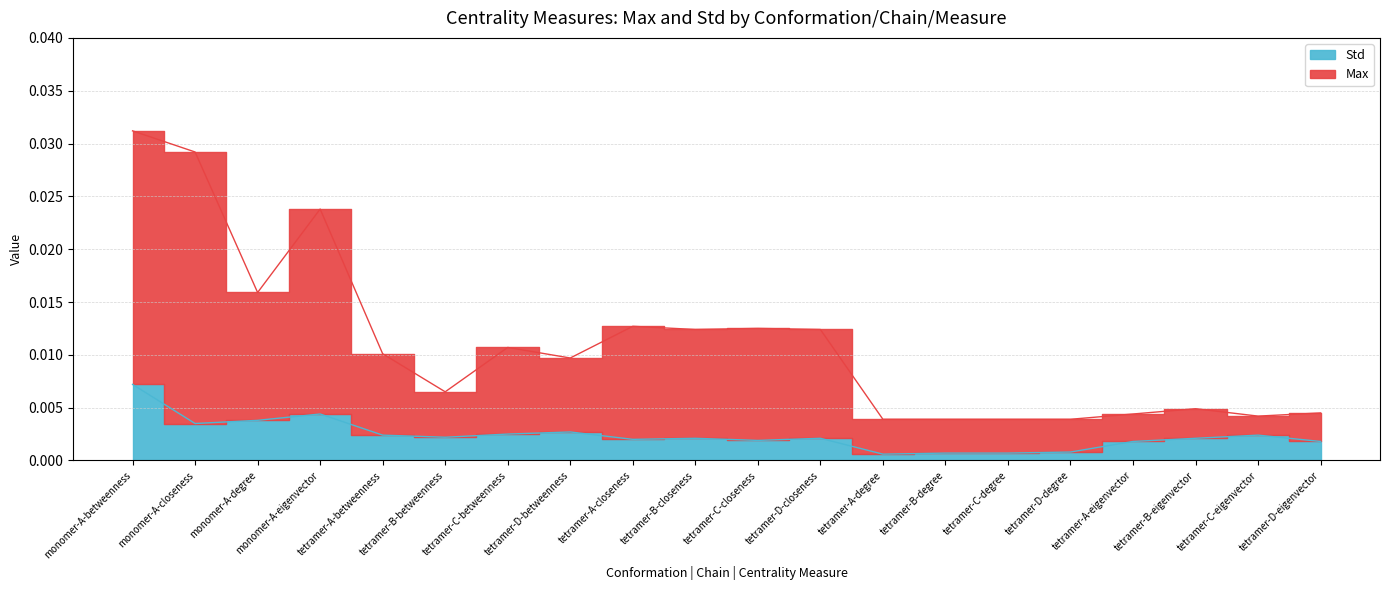

Which has a higher value, tetramer-B-betweenness or tetramer-D-closeness?

tetramer-D-closeness